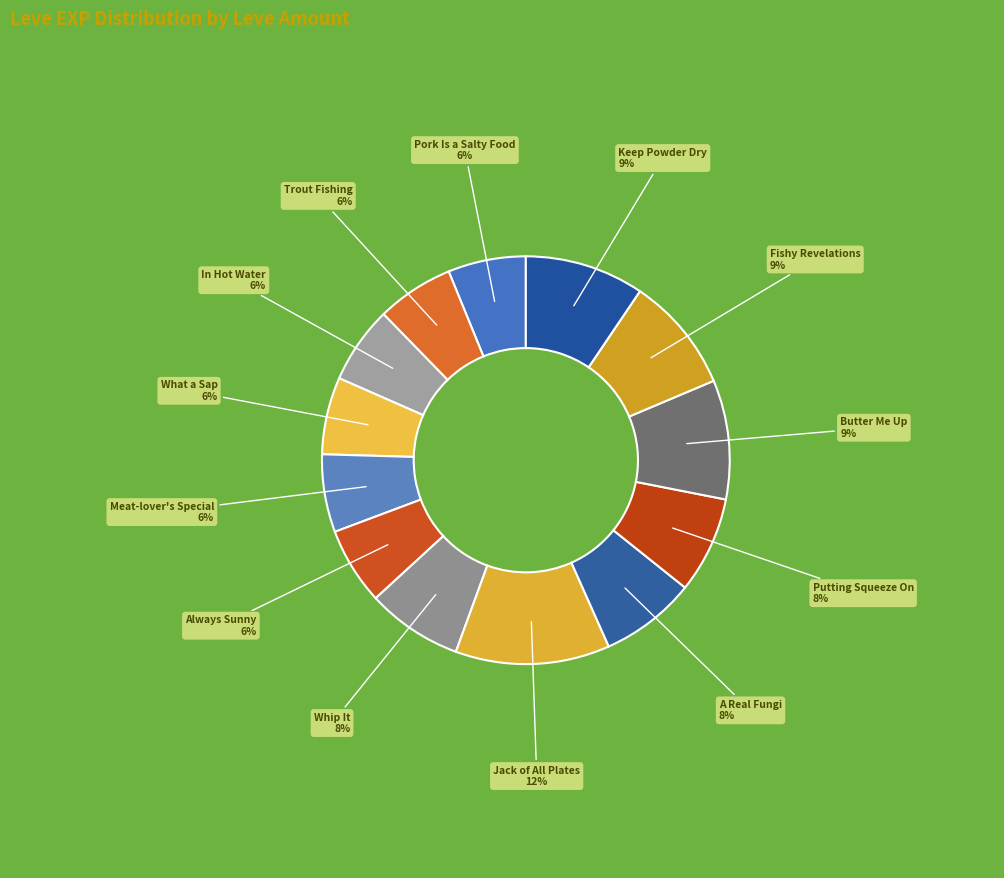

Count the number of slices in the pie.

13